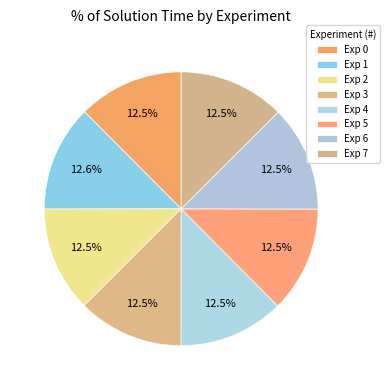

How many segments does this pie chart have?

8